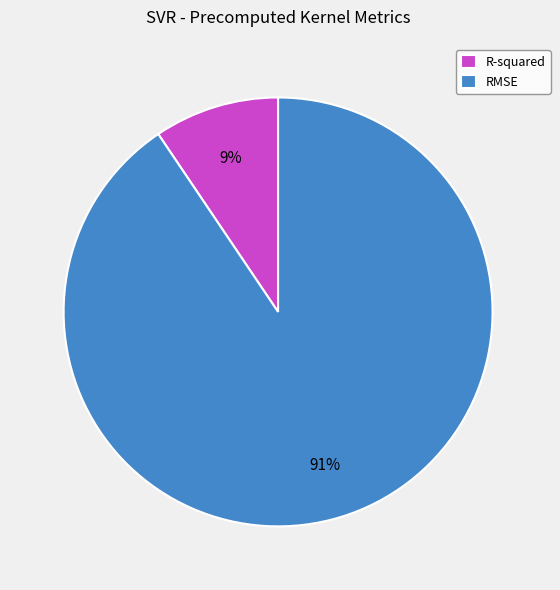

Which slice represents more than half of the pie?

RMSE